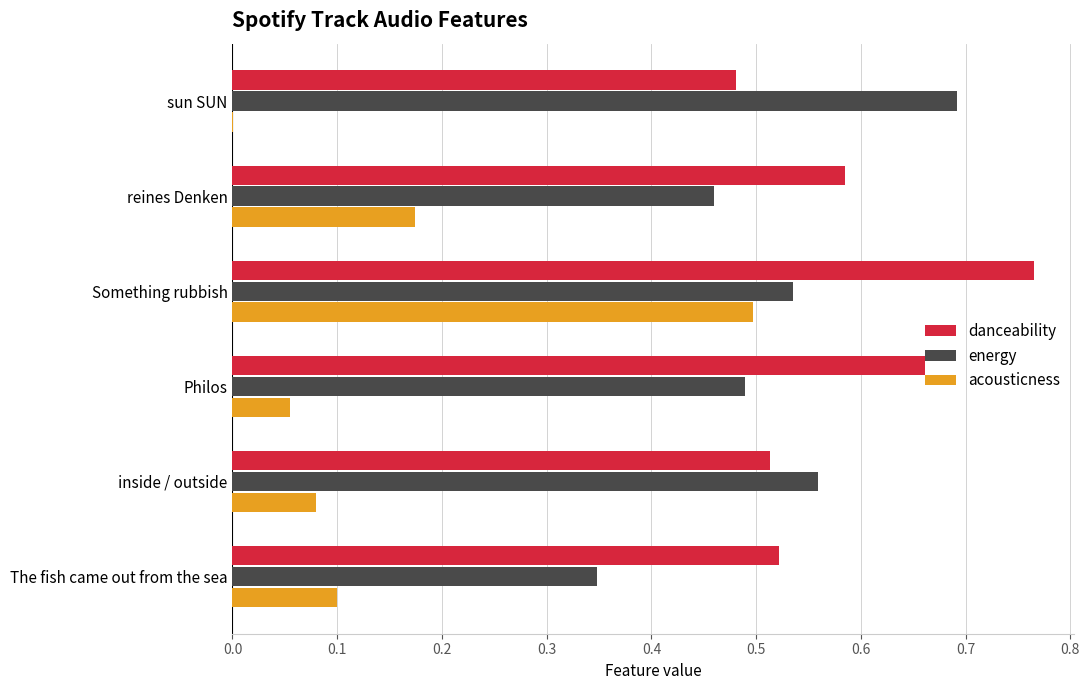

At which category is the sum across all series the highest?

Something rubbish